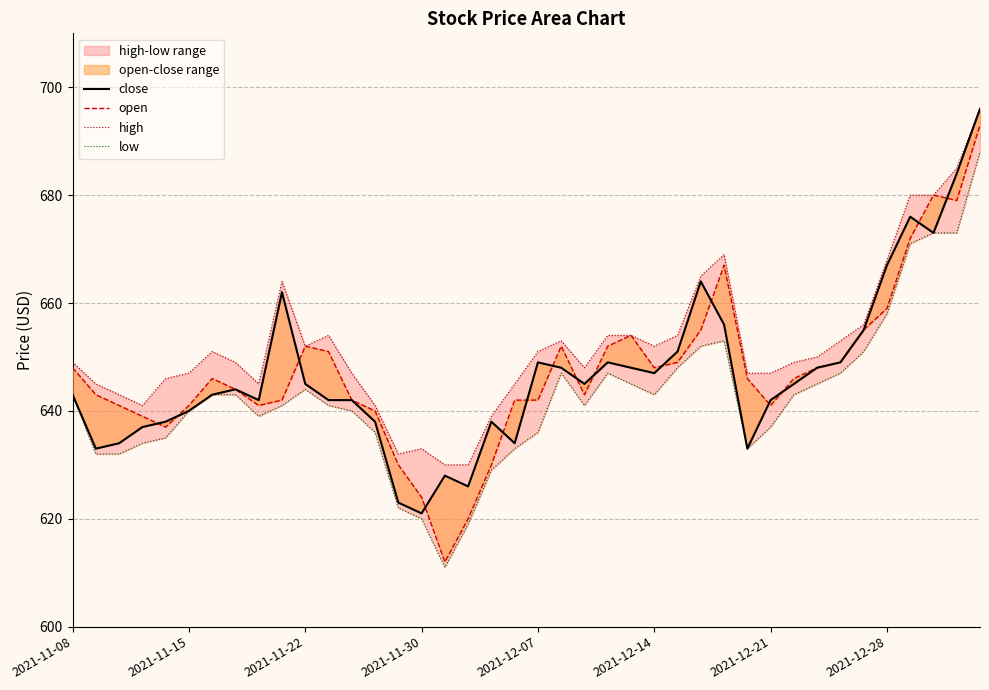

Between 24 and 27, which series saw the biggest shift?

close